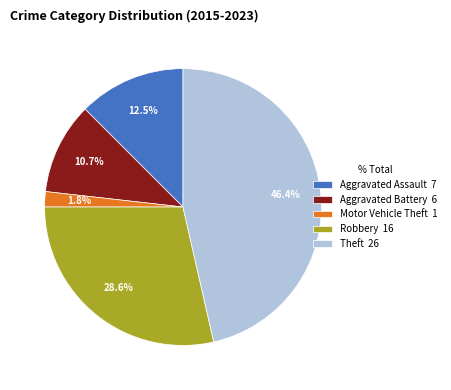

Is the sum of Robbery and Aggravated Assault greater than half?

No